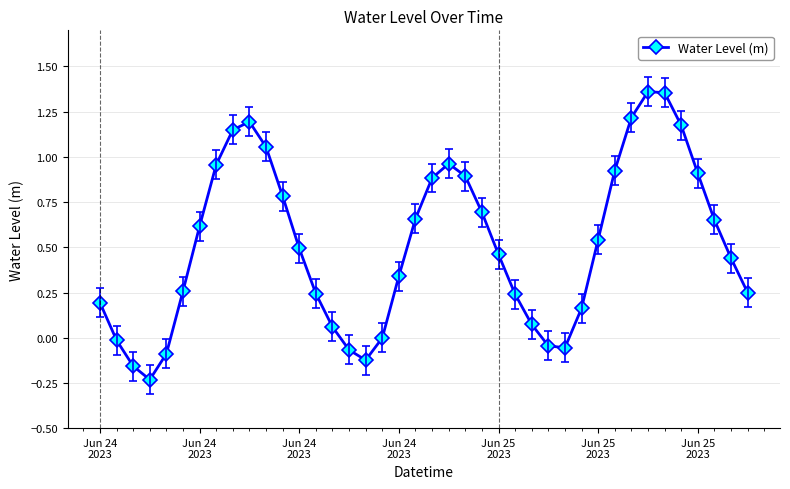

How many interior local peaks (higher than both neighbors) does the data have?

3